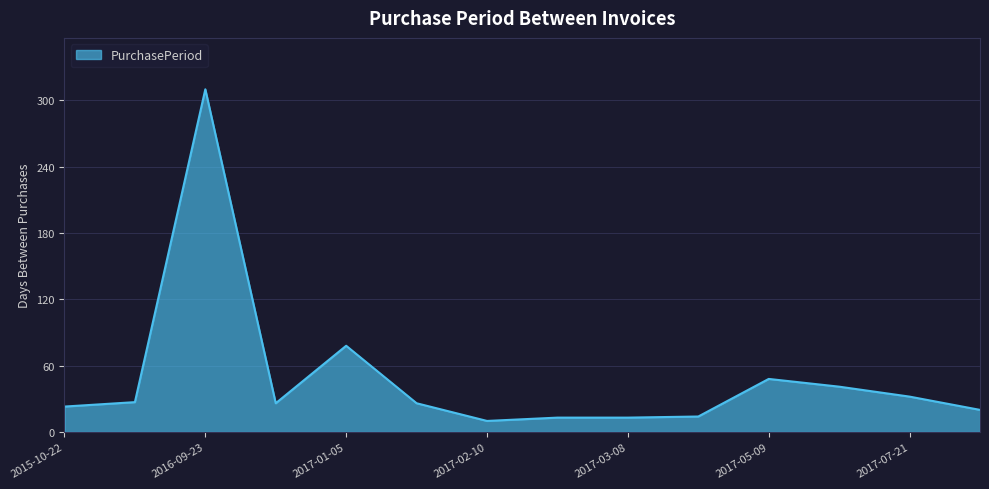

What is the difference between the maximum and minimum values?

300